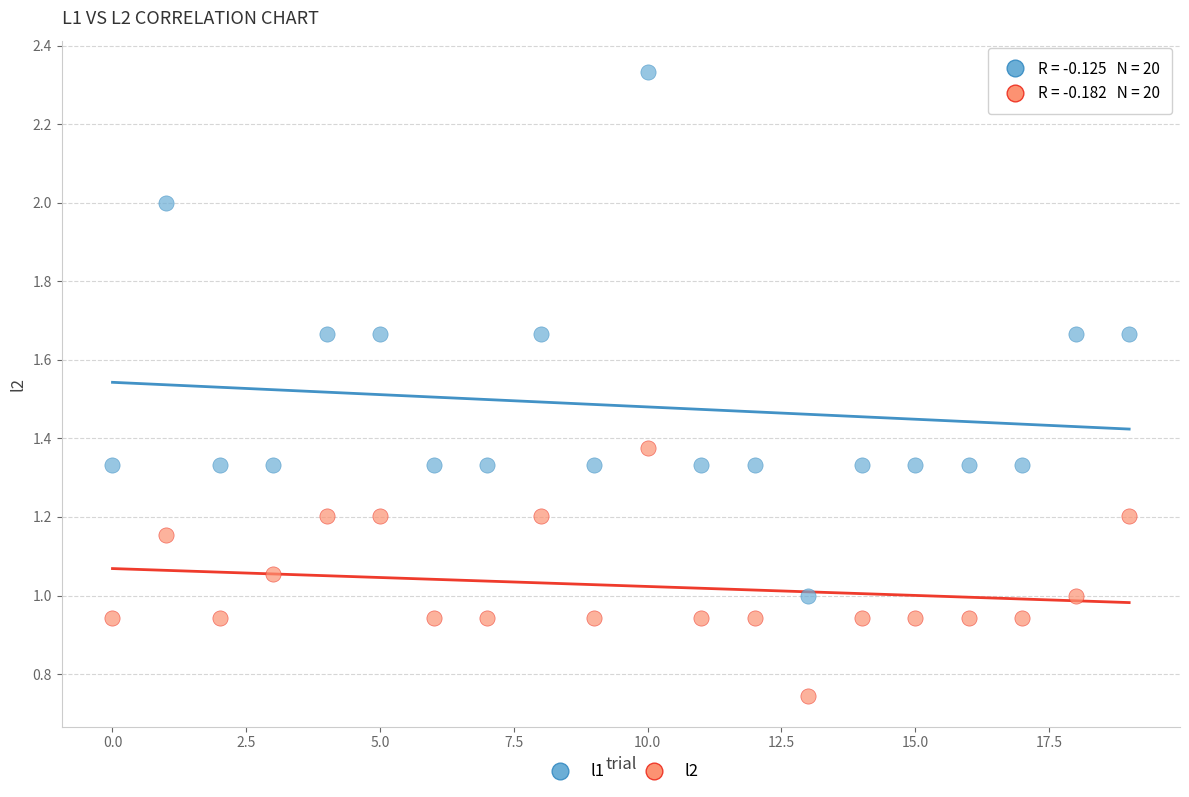

Which series contains the highest Y value?

l1